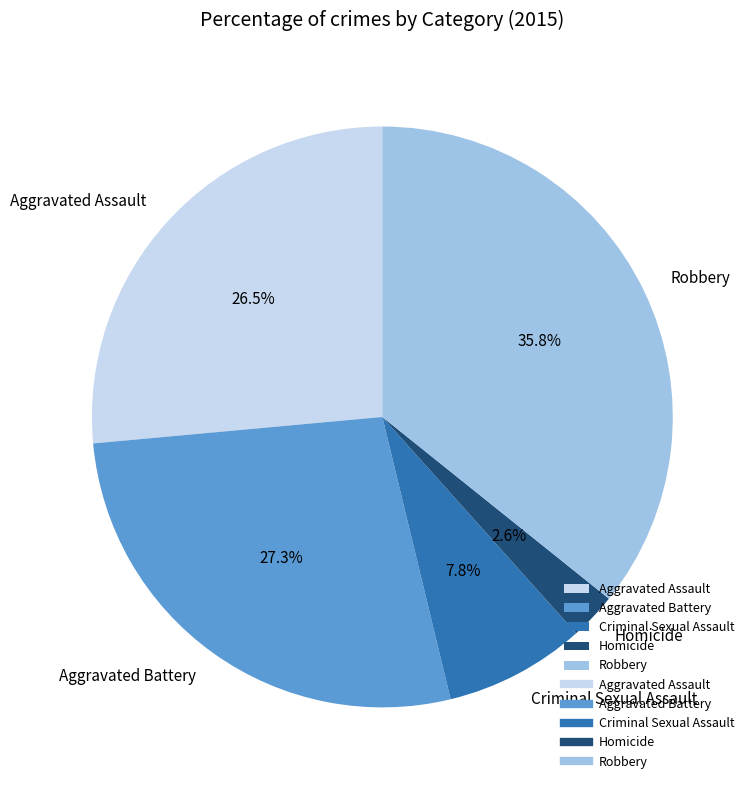

To the nearest percent, what is the difference between the largest and smallest slice percentages?

33%